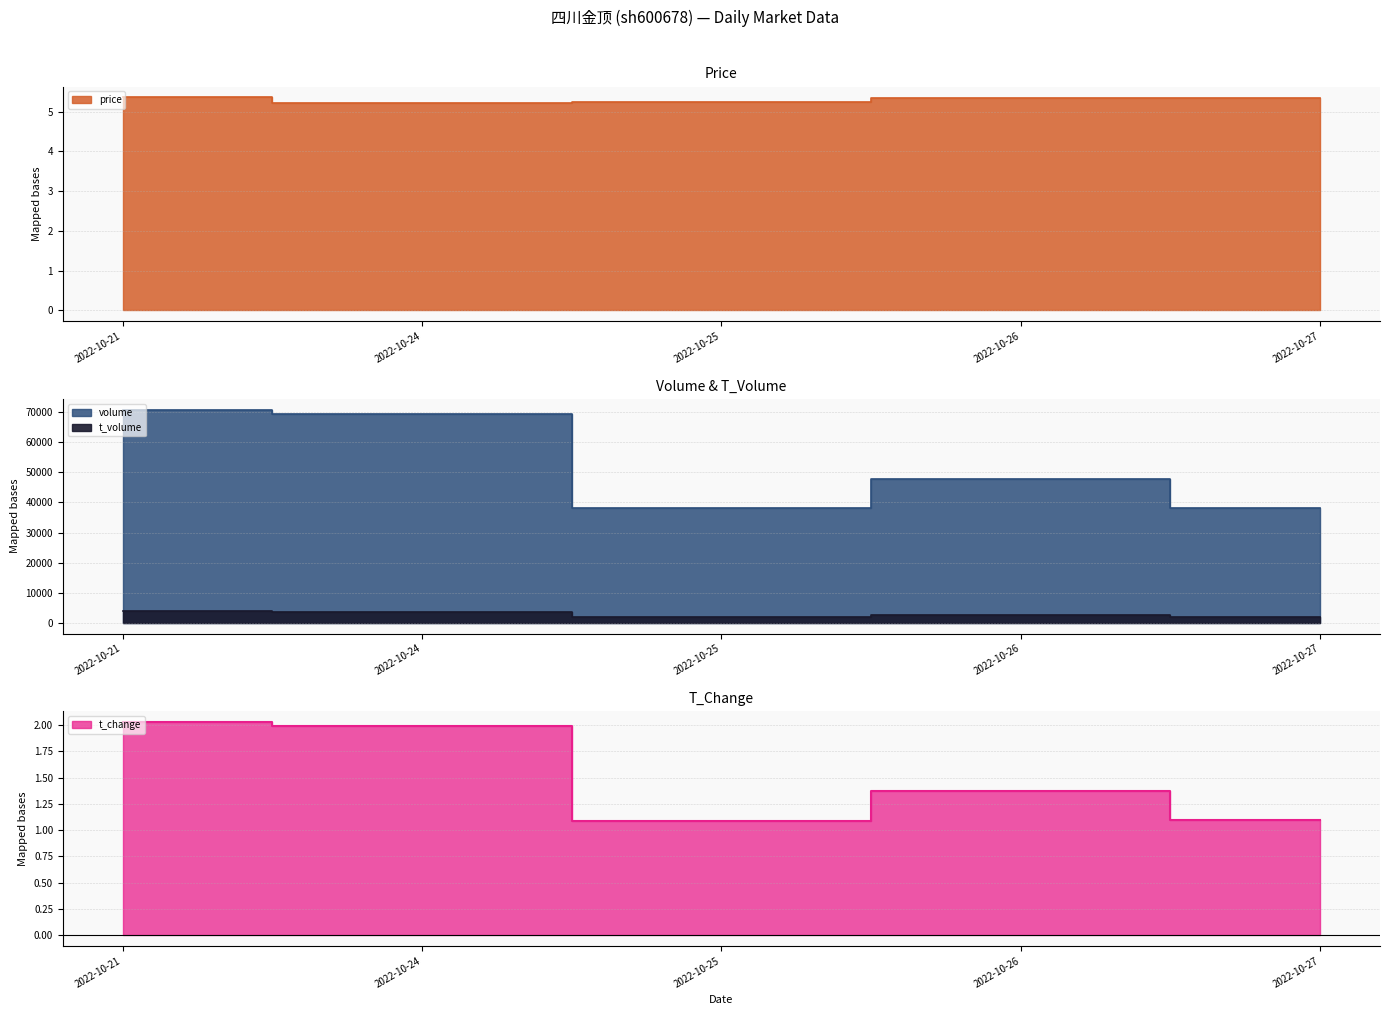

What value does the price series have at 2022-10-27?

5.3